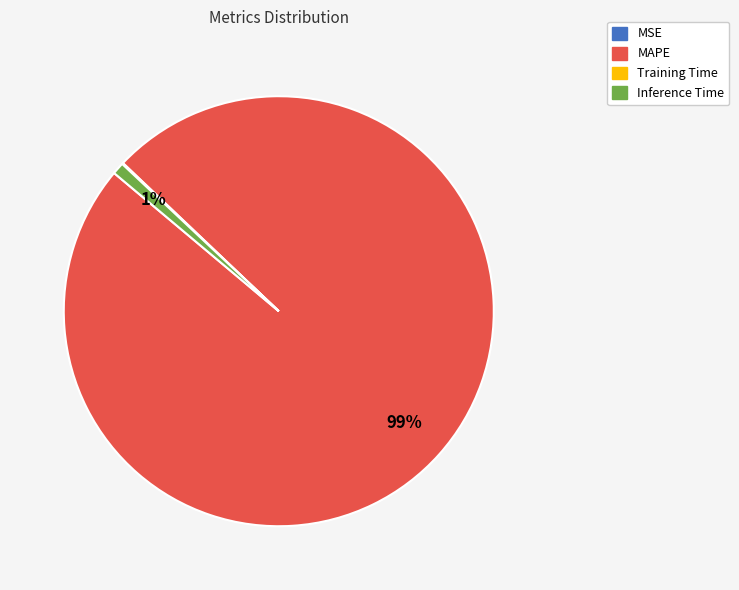

Which category accounts for the majority?

MAPE